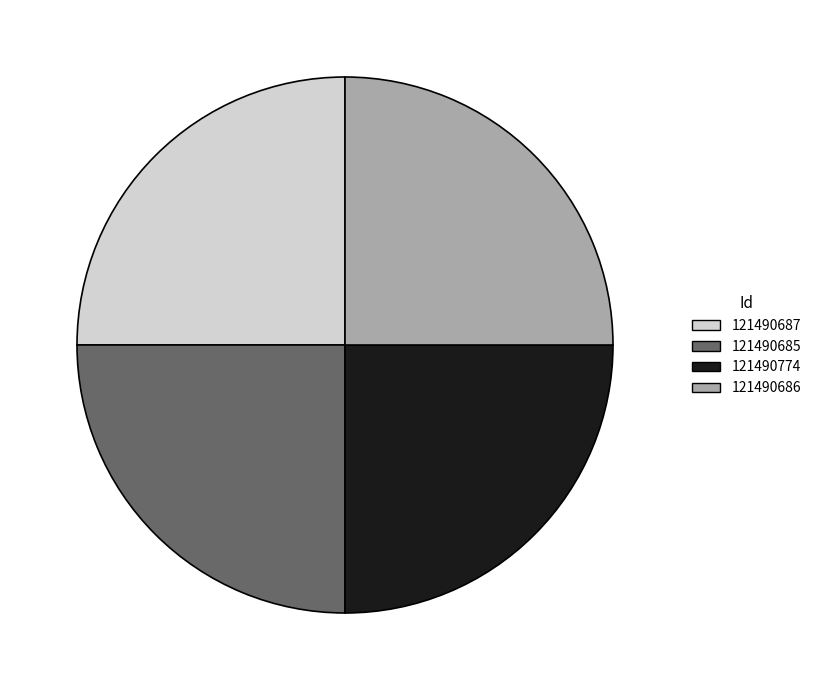

Is there any slice that represents more than half of the pie?

No